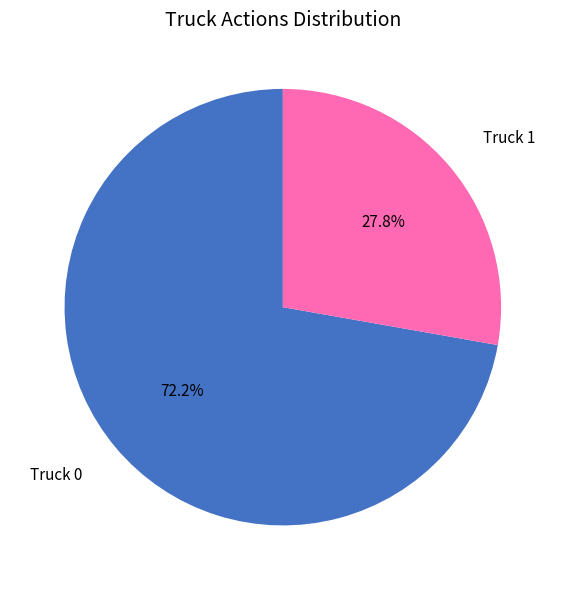

To the nearest percent, what is the difference between the Truck 0 and Truck 1 slice percentages?

44%